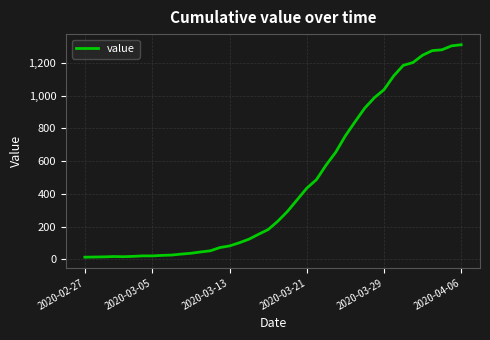

What is the maximum value shown in the chart?

1312